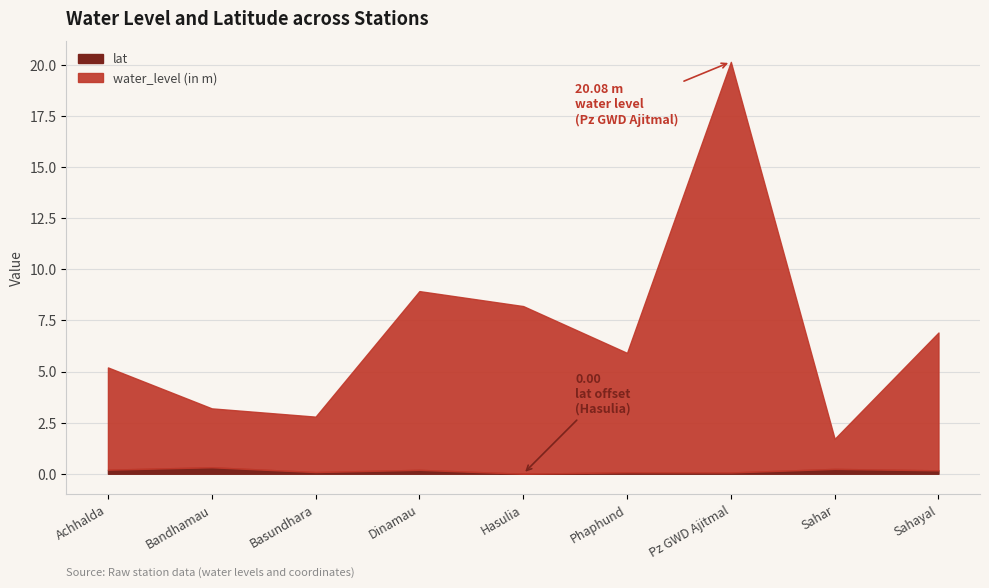

What are all the series names shown in the legend?

lat, water_level (in m)